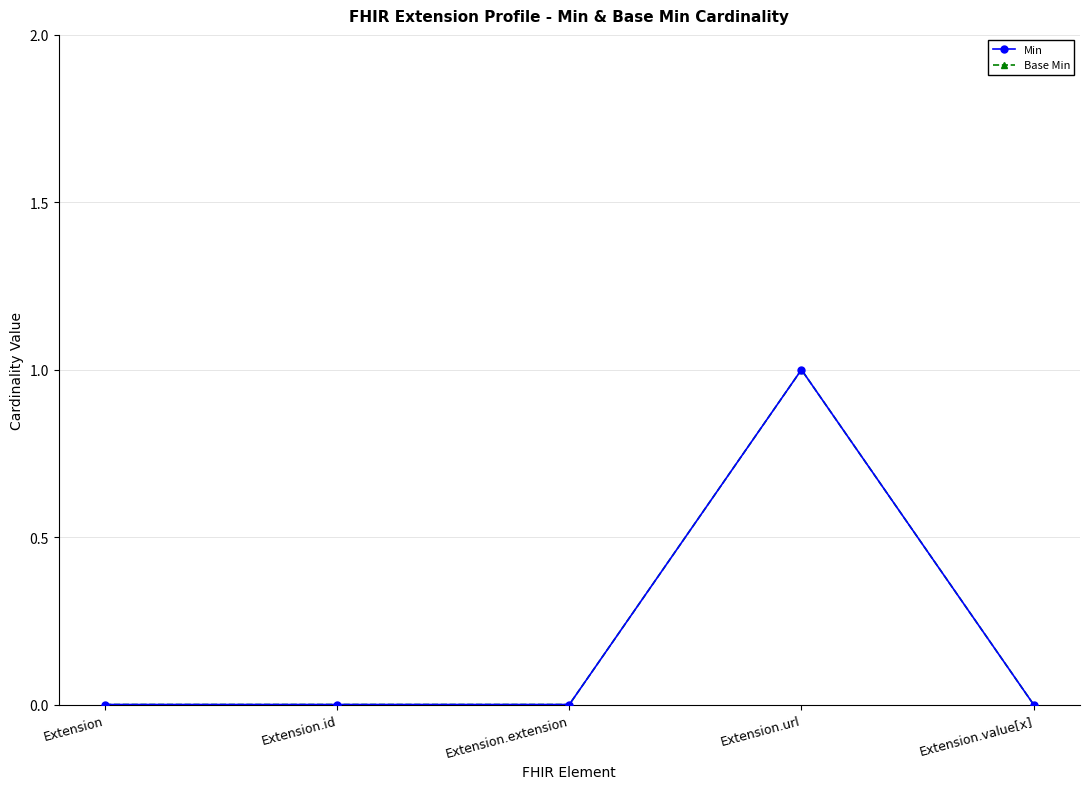

Which series has the largest range (max minus min)?

Min